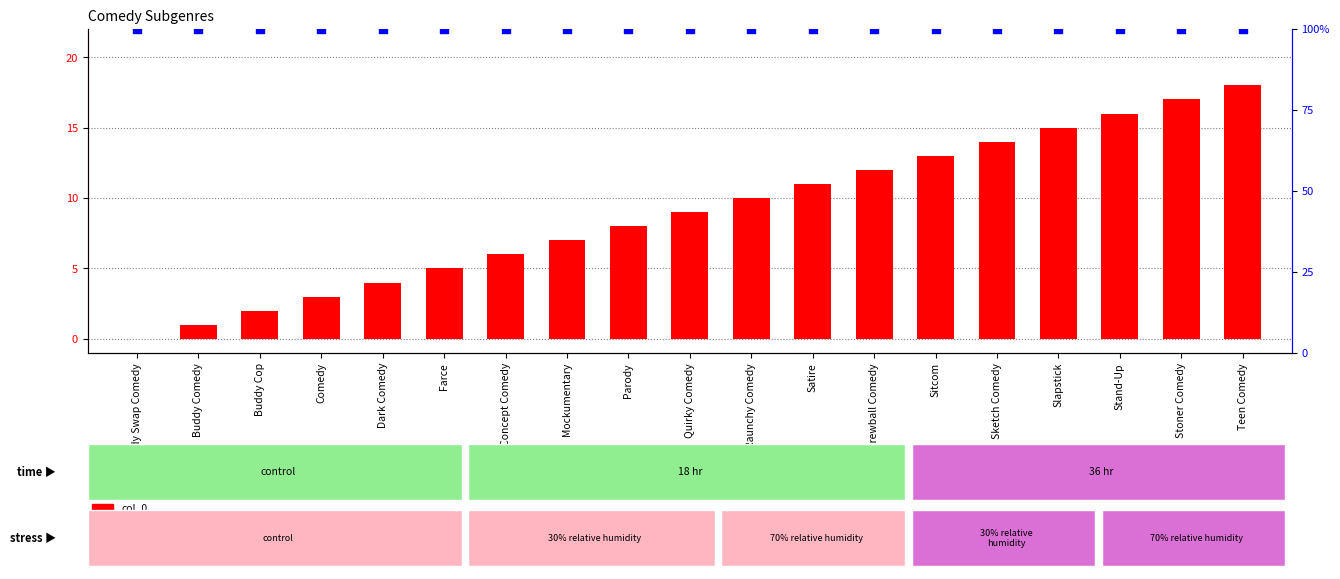

Is the value of col_0 at Quirky Comedy greater than the value of percentile rank within the sample at Stand-Up?

No